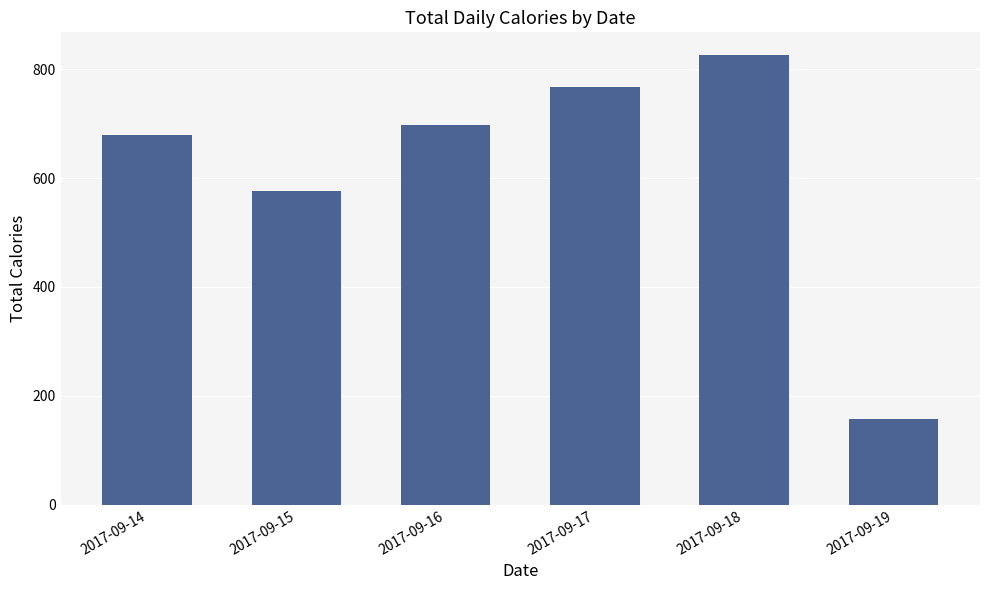

What is the value of the 2nd bar from the left?

575.9